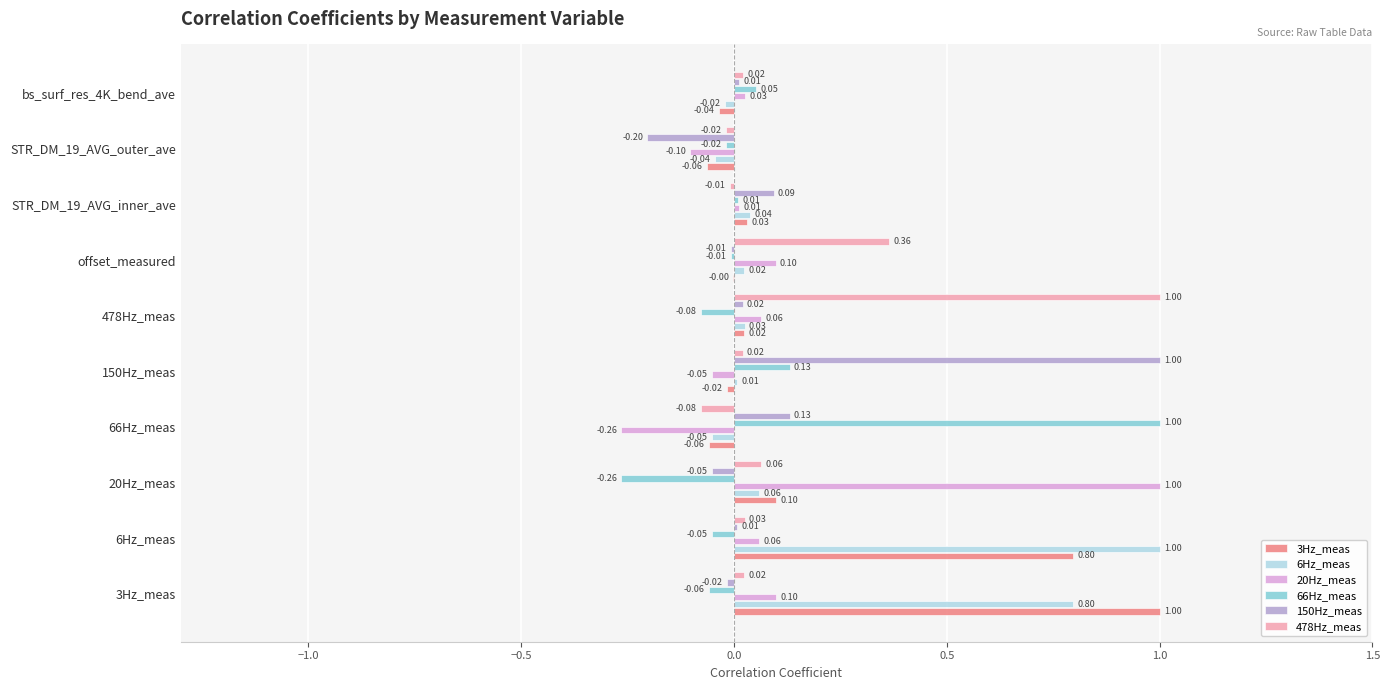

How many series are shown in this chart?

6